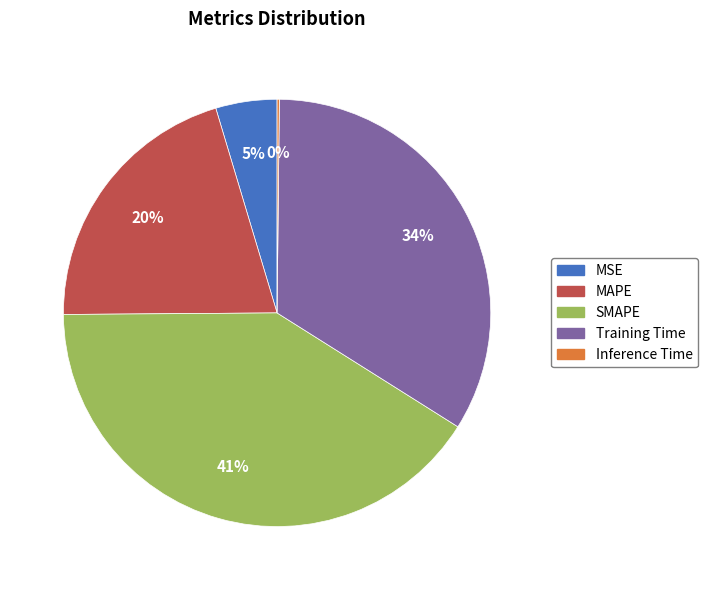

Is MAPE the majority of the pie?

No